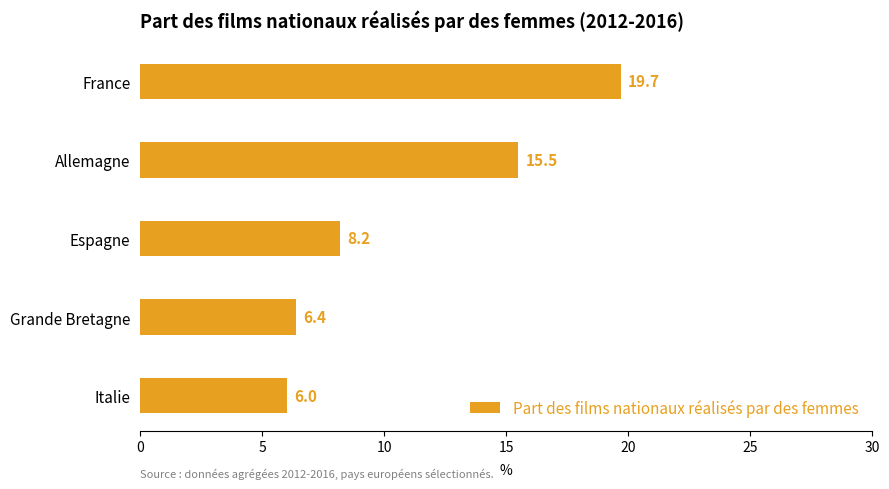

At which label is the value closest to 12?

Allemagne